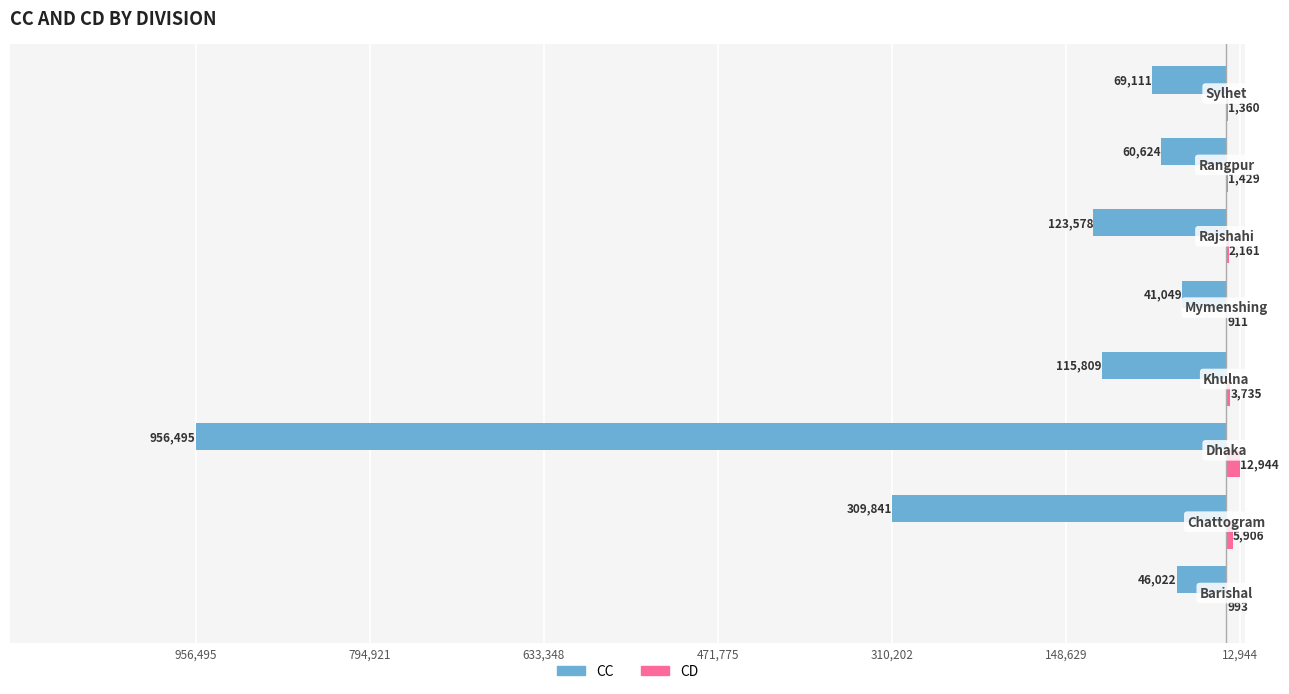

What are all the series names shown in the legend?

CC, CD